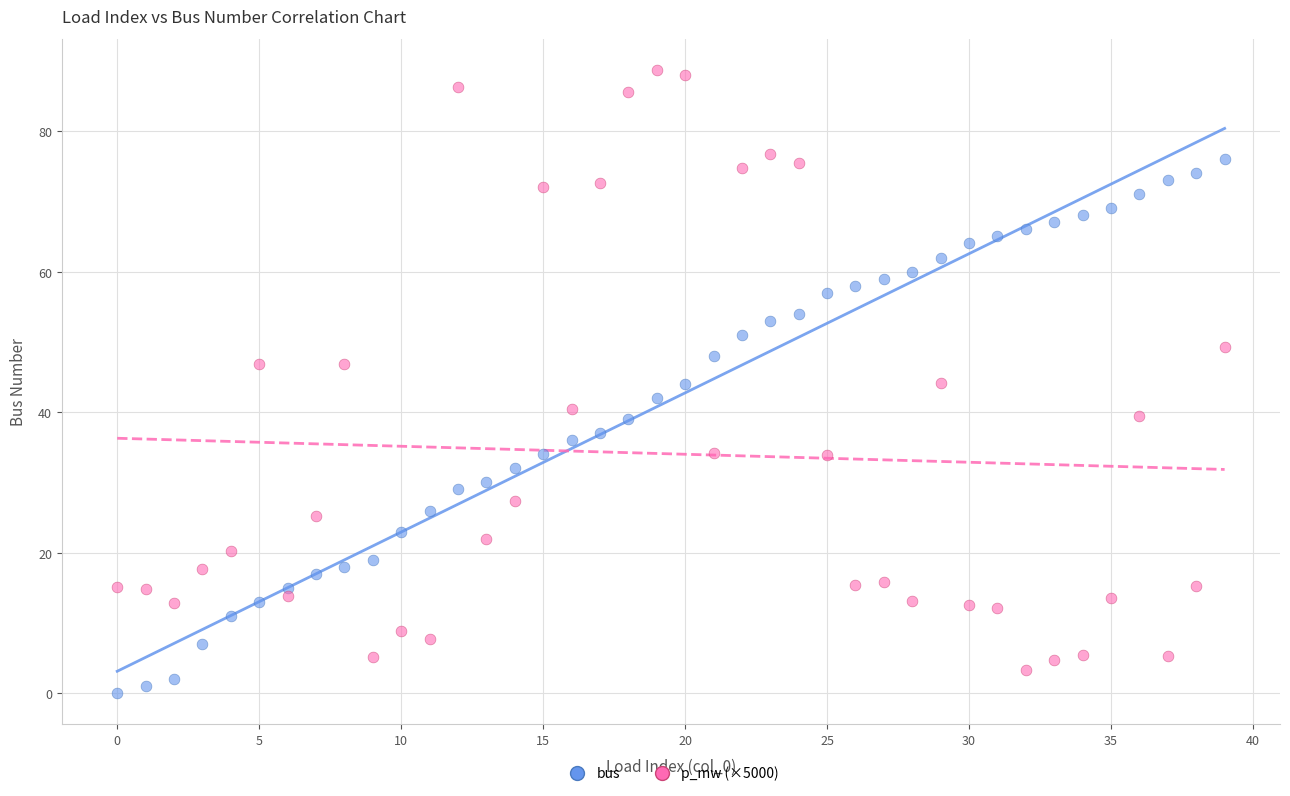

Which series has the widest spread of Y values?

p_mw (×5000)